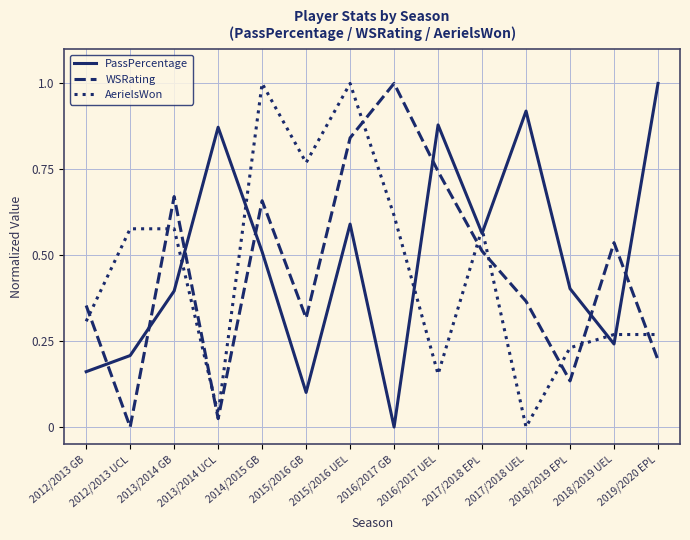

Count the number of categories in the chart.

14